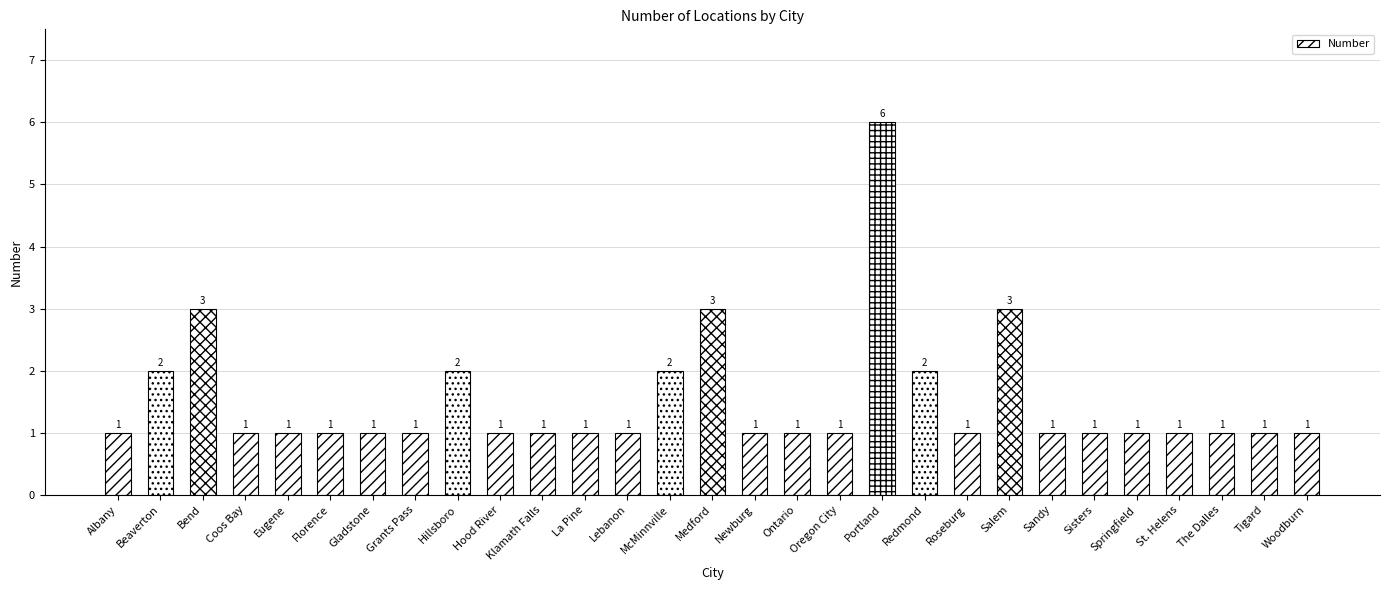

What is the difference between the second highest and second lowest values?

2